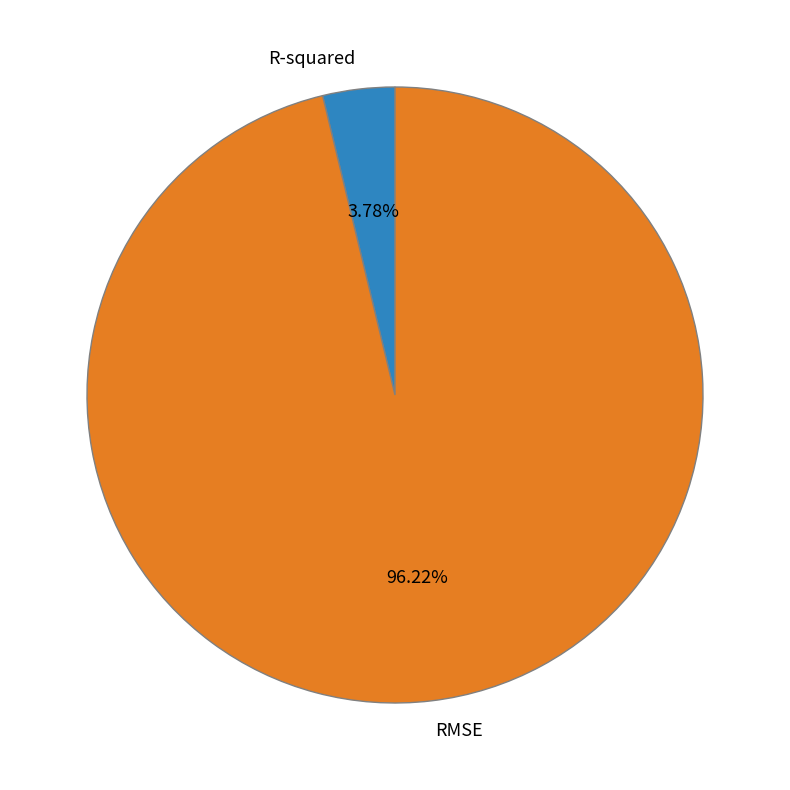

Does RMSE account for over 50% of the chart?

Yes